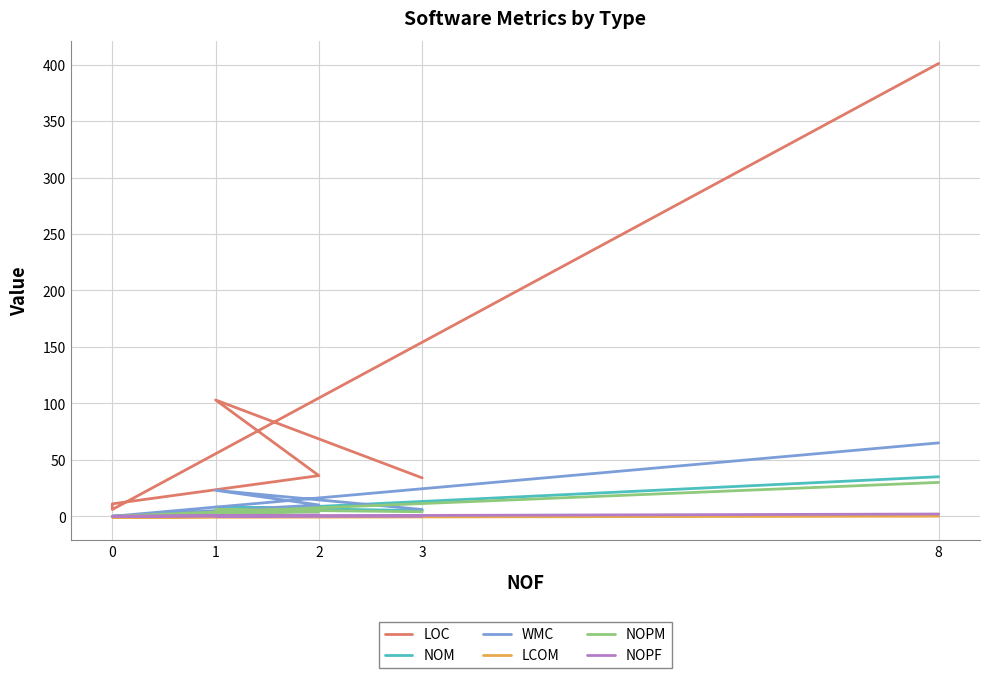

What is the spread (max minus min) of values at 2?

35.6